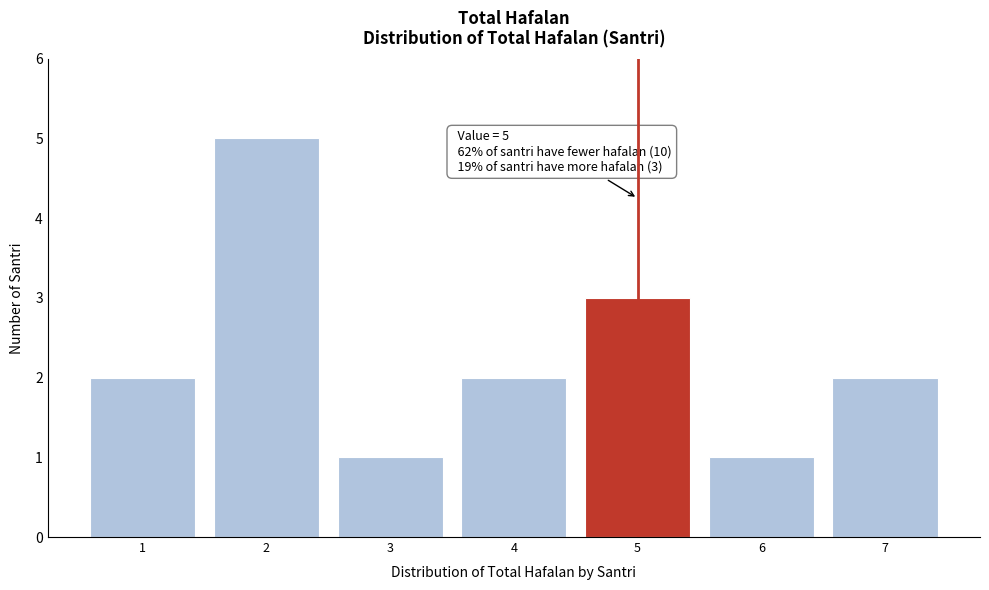

Which range on the x-axis has the tallest bar?

1.5 to 2.5